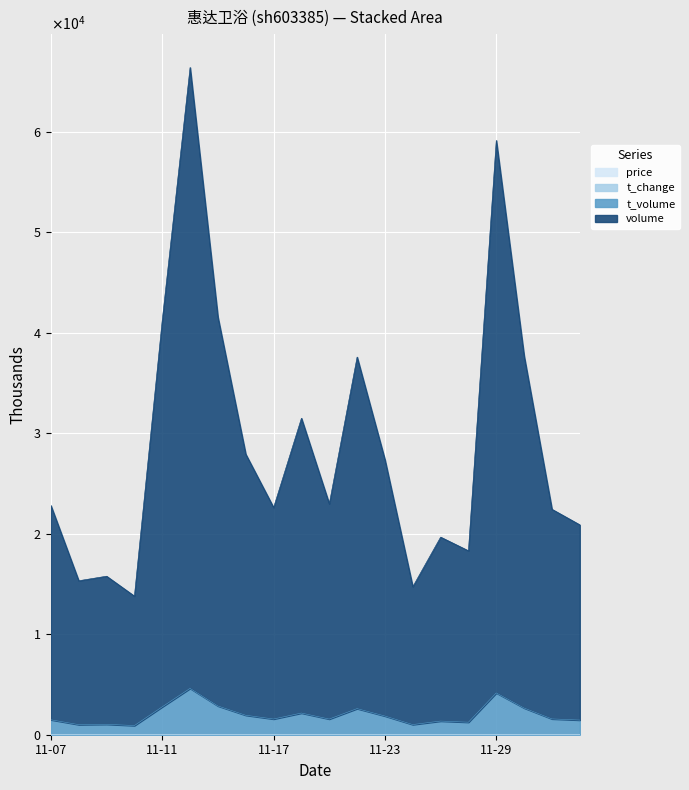

What is the smallest value displayed?

7.0